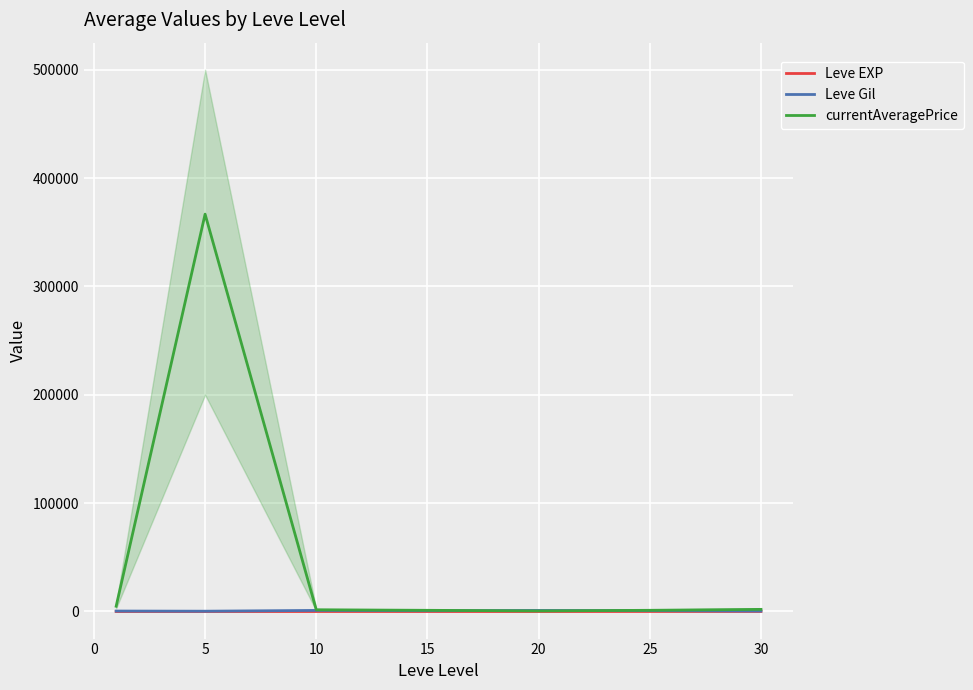

Reading right to left, list all the values displayed in this chart.

Leve EXP: 72	55	22	19	17	6	1
Leve Gil: 430	800	960	740	990	280	420
currentAveragePrice: 1961	1103	539	1090	1572	366734	4847